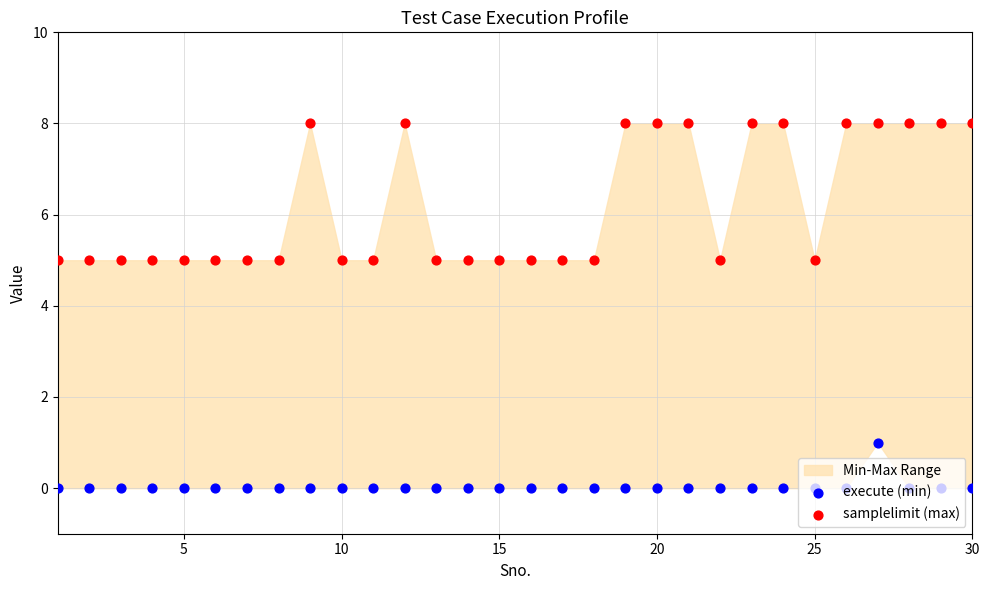

Which series has the largest total across all categories?

samplelimit (max)